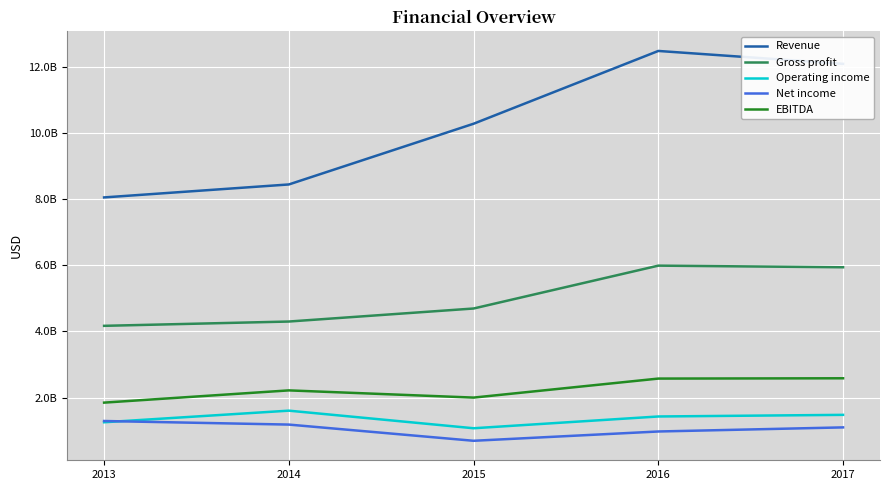

How many interior local peaks does the Operating income series have?

1